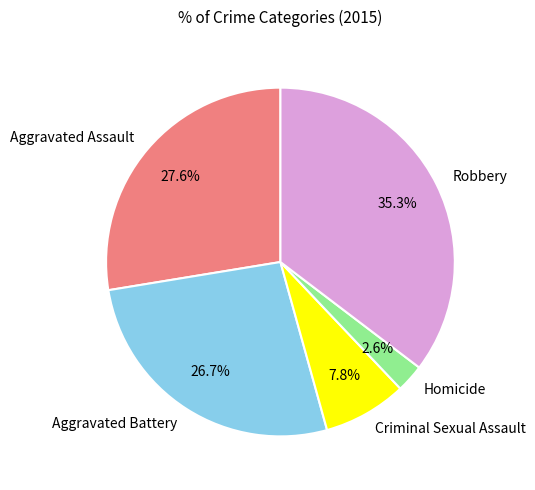

The Aggravated Battery slice represents 13% of the pie. True or false?

False